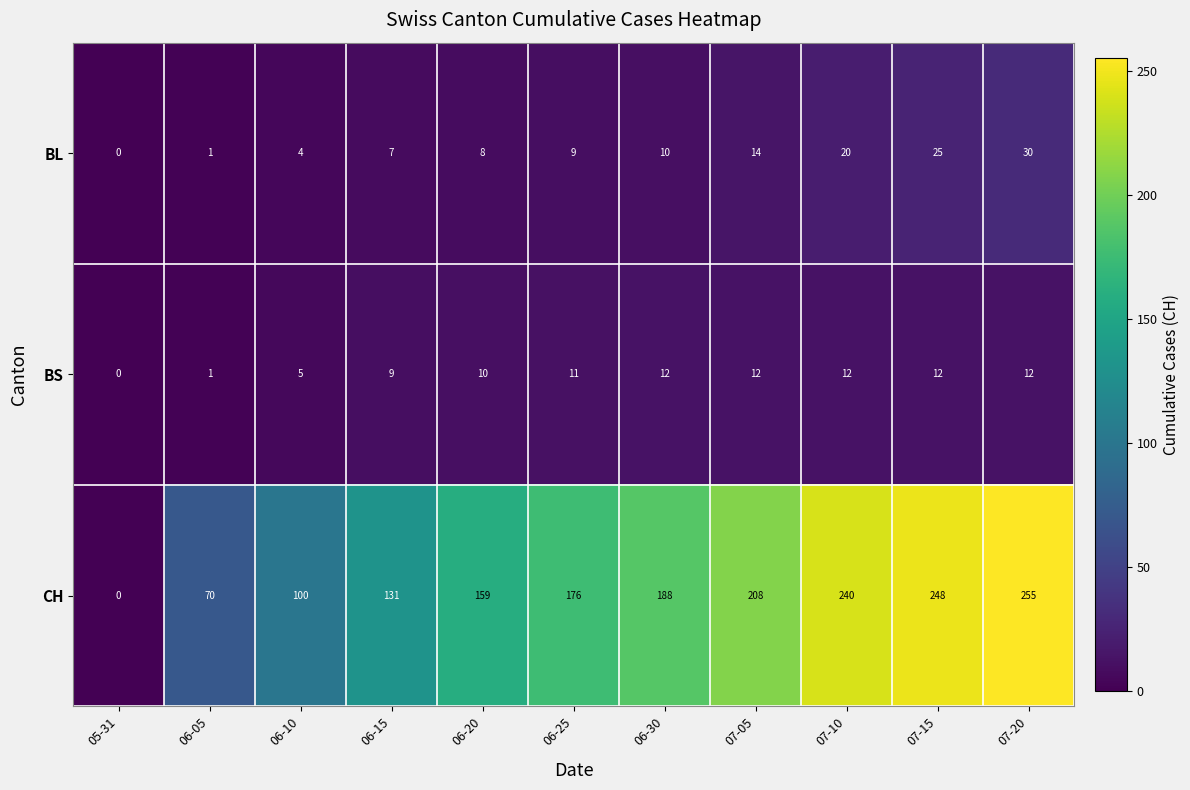

The value of BS at 06-10 is 2. True or false?

False